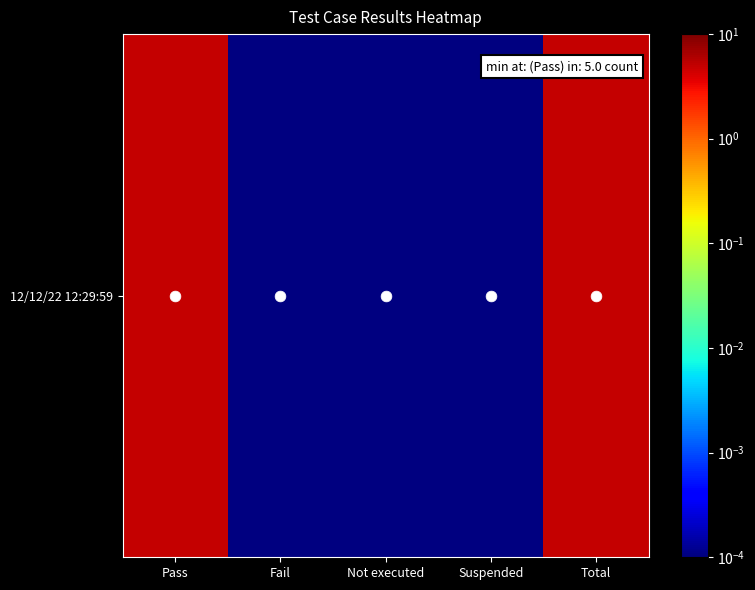

Is it true that the value at Not executed is 0.0?

False